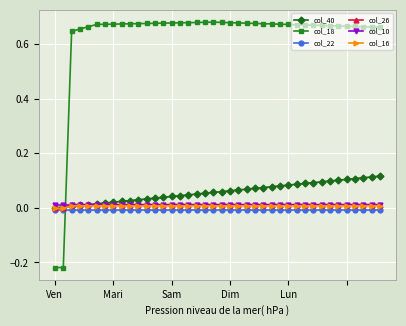

Which series has the widest spread of values?

col_18